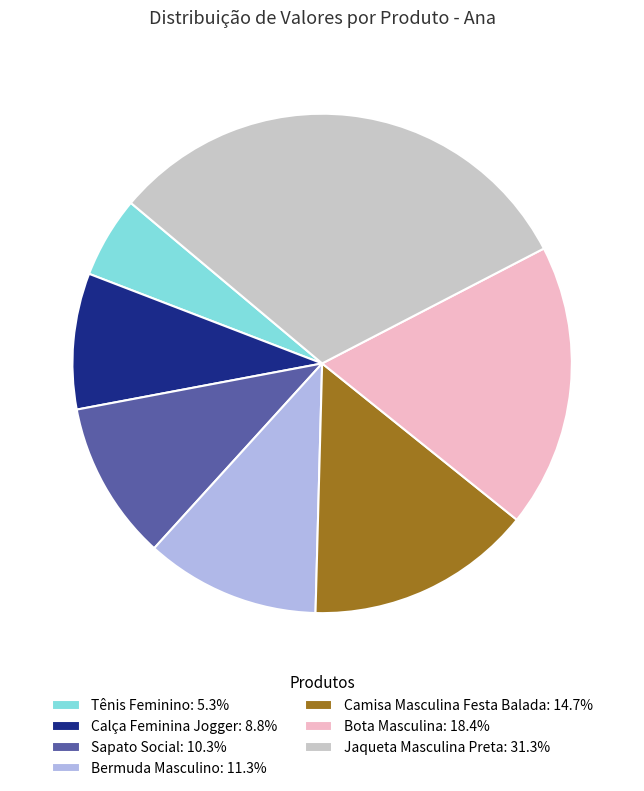

Count the number of slices in the pie.

7